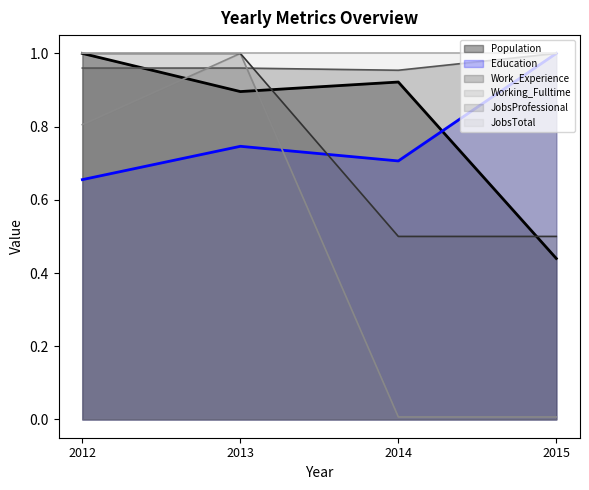

The value of JobsProfessional at 2012 is 1.0. True or false?

True